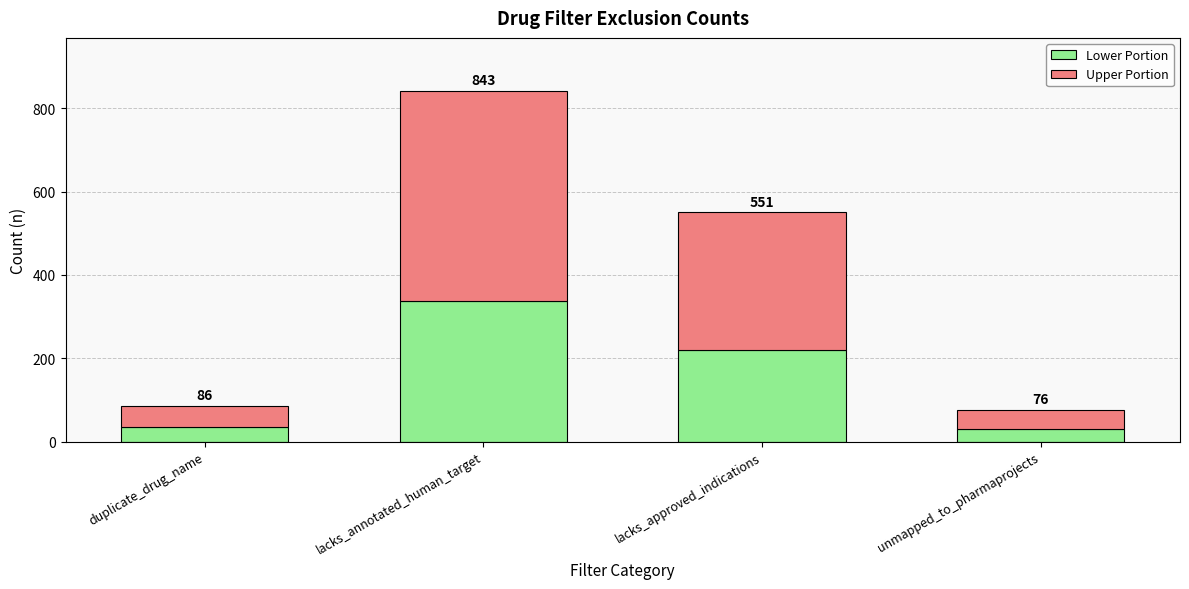

Does the chart contain any negative values?

No